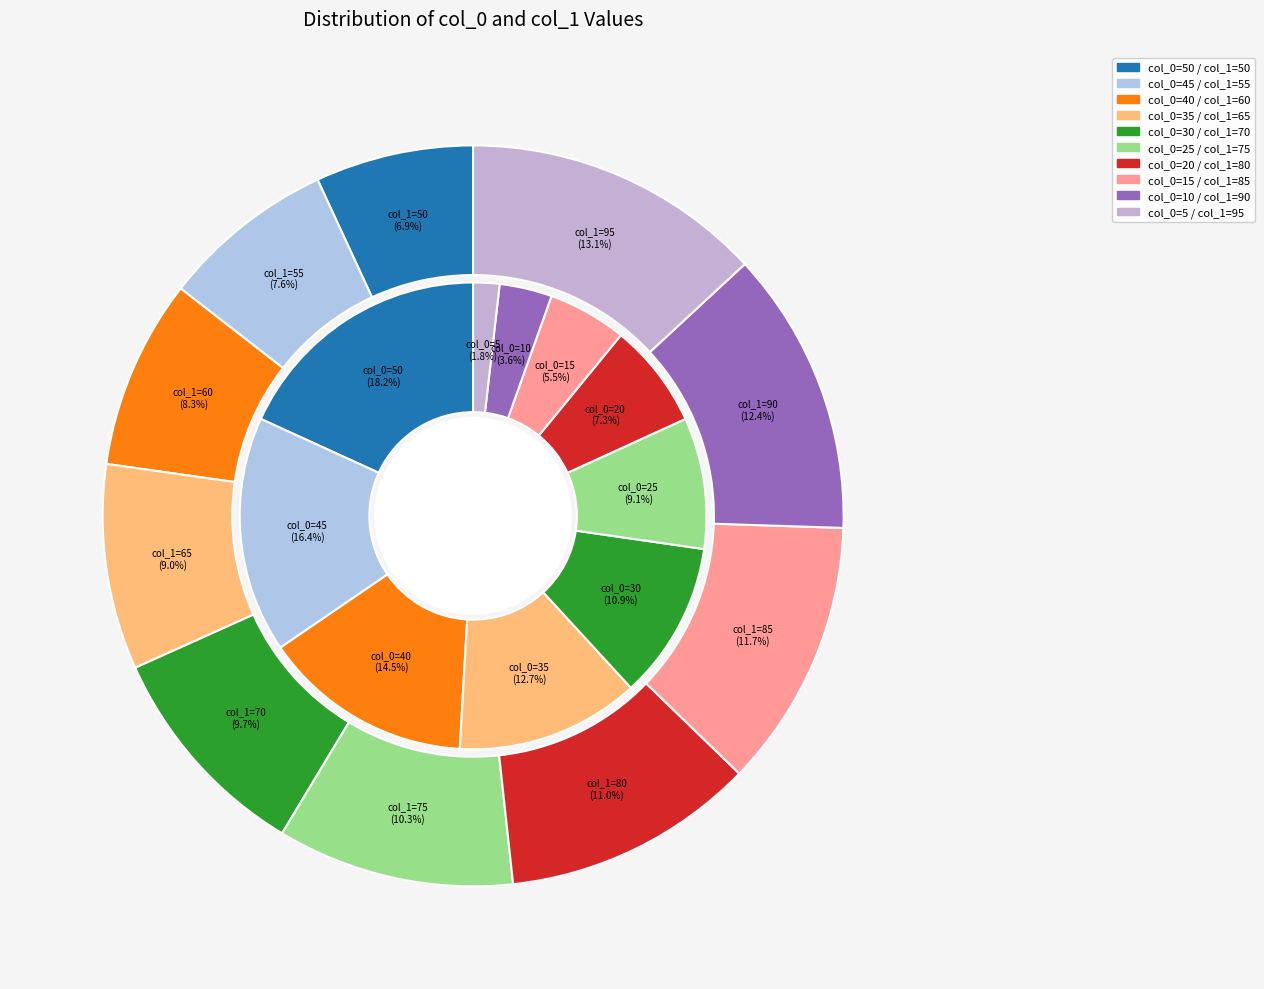

To the nearest percent, what is the difference between the 30 and 15 slice percentages?

5%